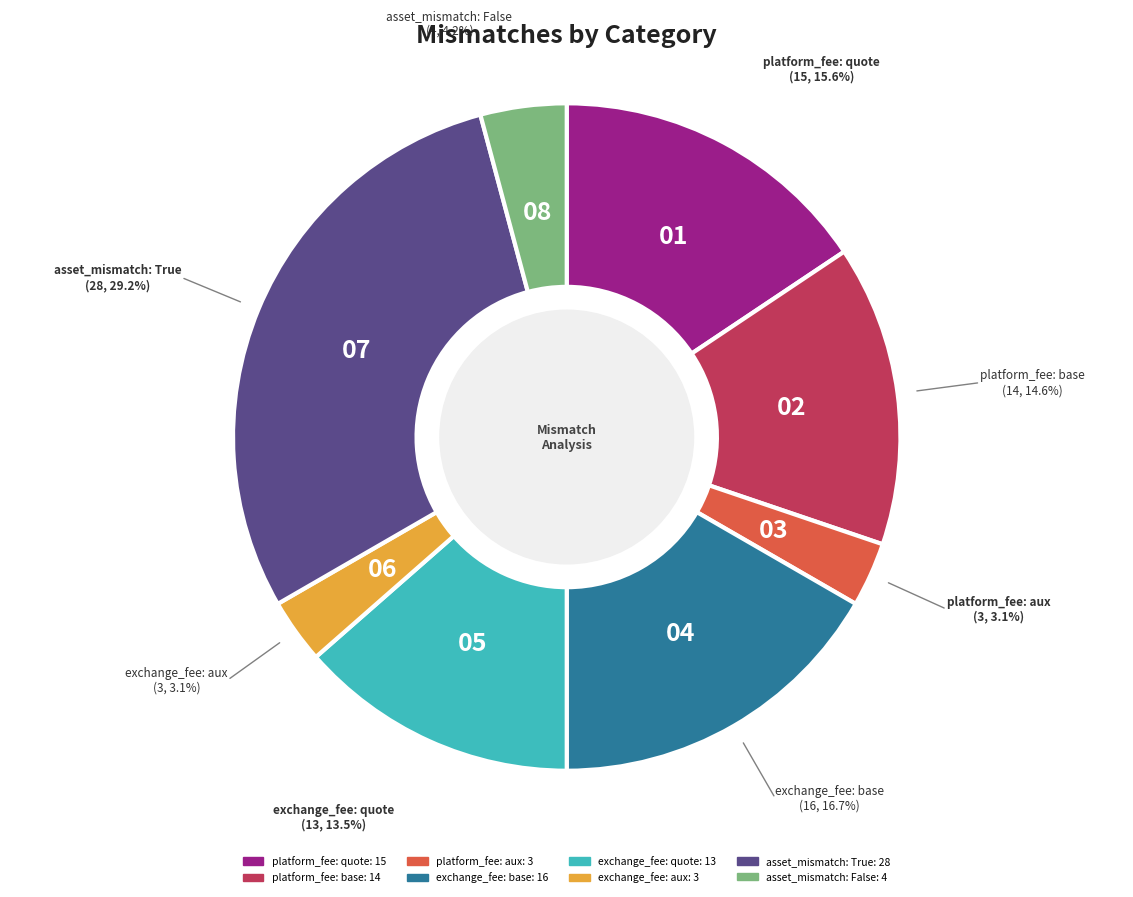

What is the largest slice in the pie chart?

asset_mismatch: True